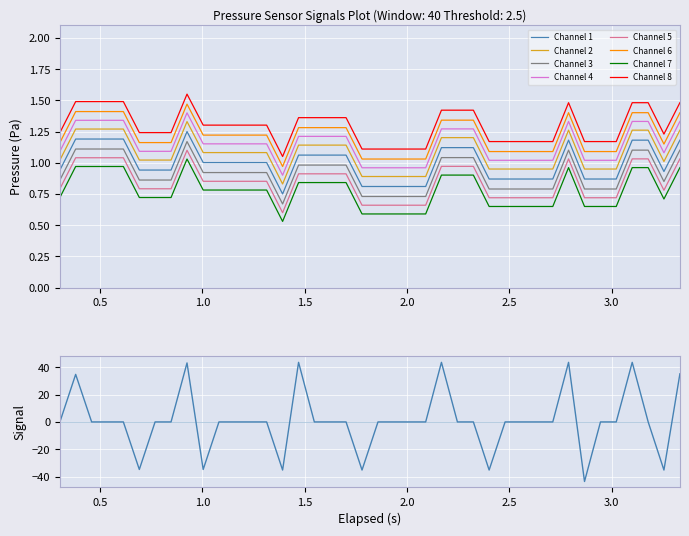

True or false: Channel 8 and Channel 6 cross at least once.

False